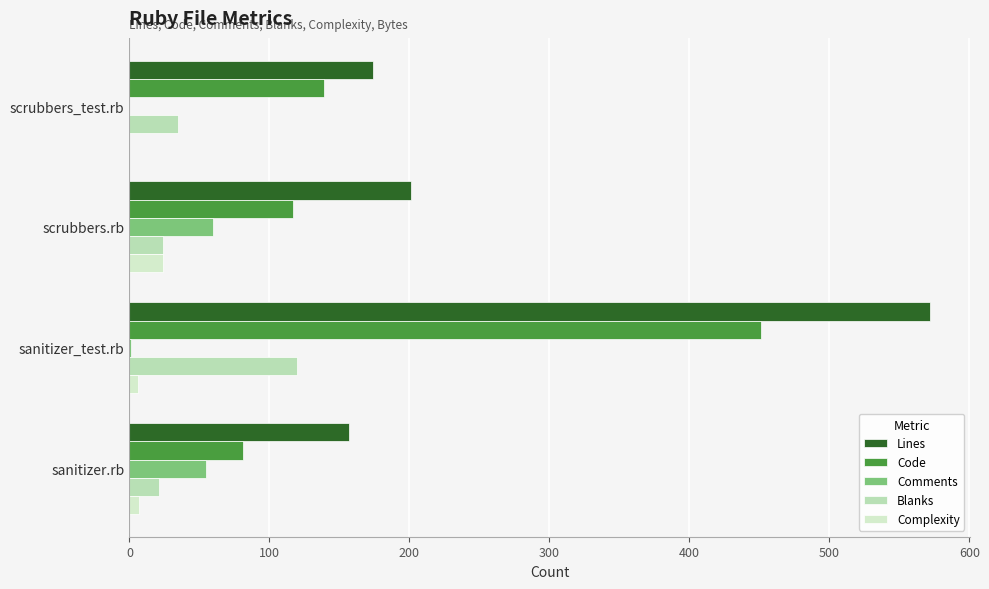

What is the value of the Code bar at the 3rd from the left?

451